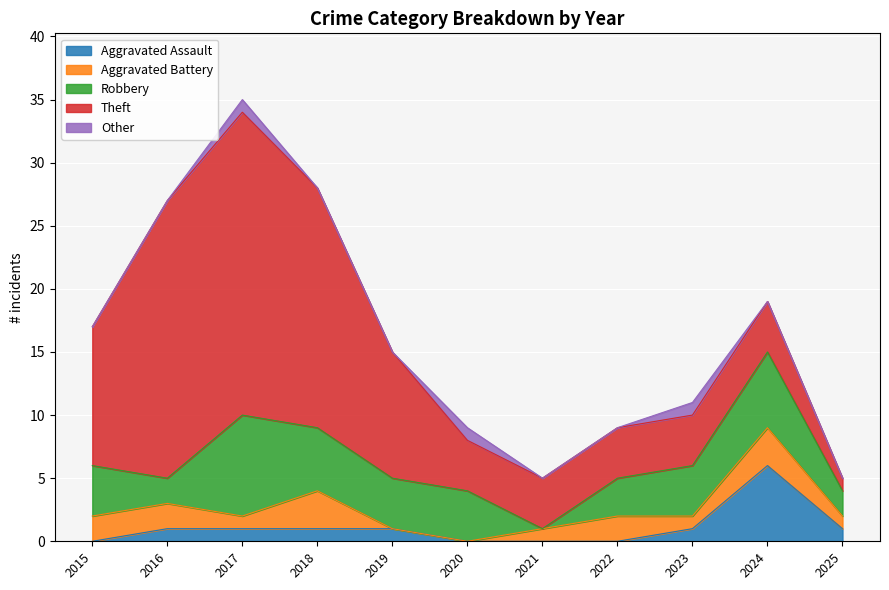

Between 2025 and 2021, which is larger?

2025